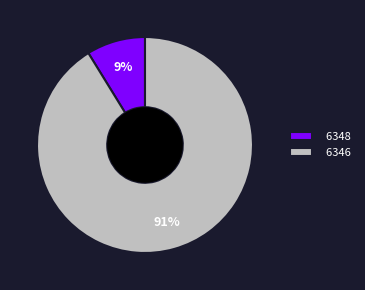

Which has a higher value, 6346 or 6348?

6346